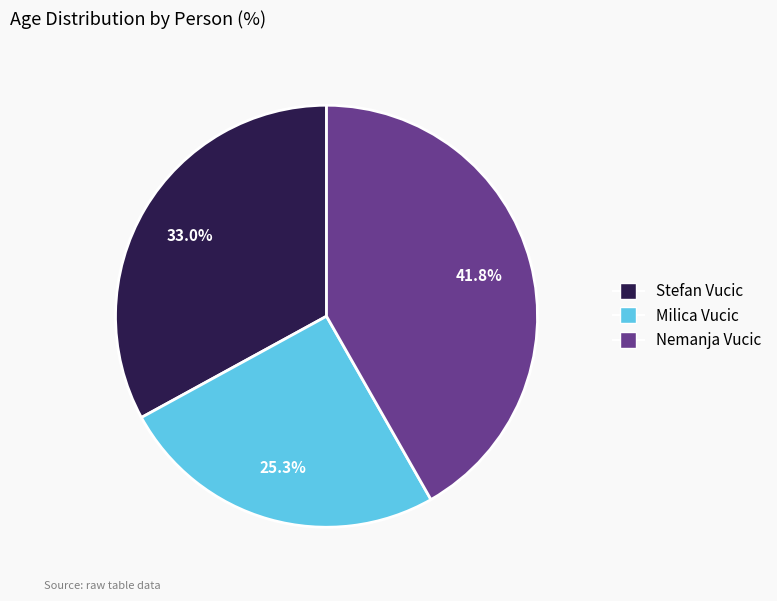

Combined, what portion of the pie is Nemanja Vucic and Stefan Vucic?

74.7%